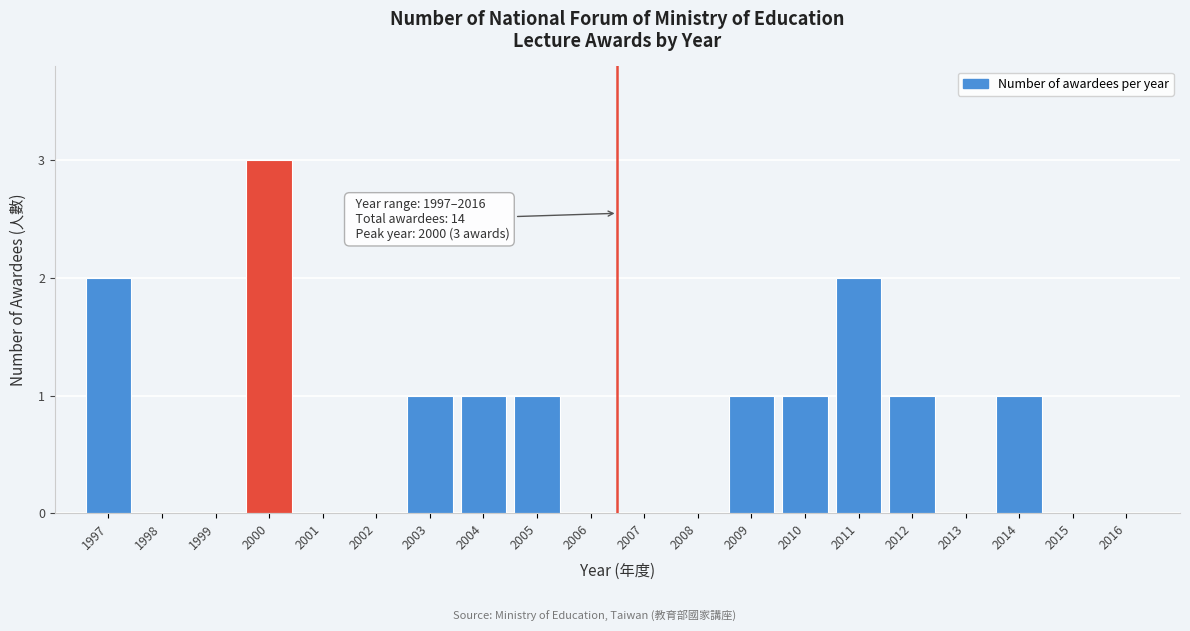

Reading right to left, transcribe all the data shown in this chart.

2016=0	2015=0	2014=1	2013=0	2012=1	2011=2	2010=1	2009=1	2008=0	2007=0	2006=0	2005=1	2004=1	2003=1	2002=0	2001=0	2000=3	1999=0	1998=0	1997=2